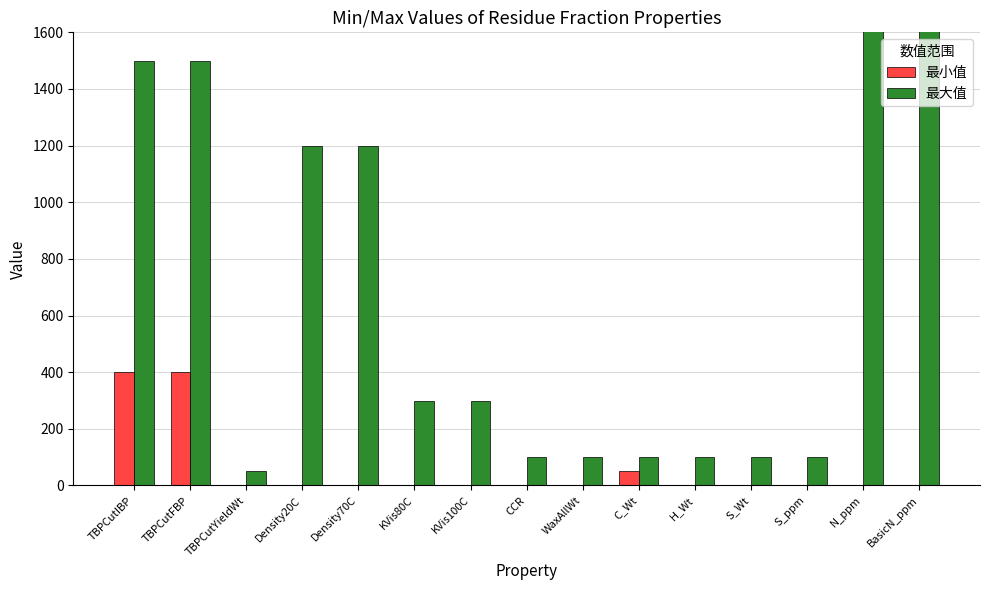

What are all the series names shown in the legend?

最小值, 最大值